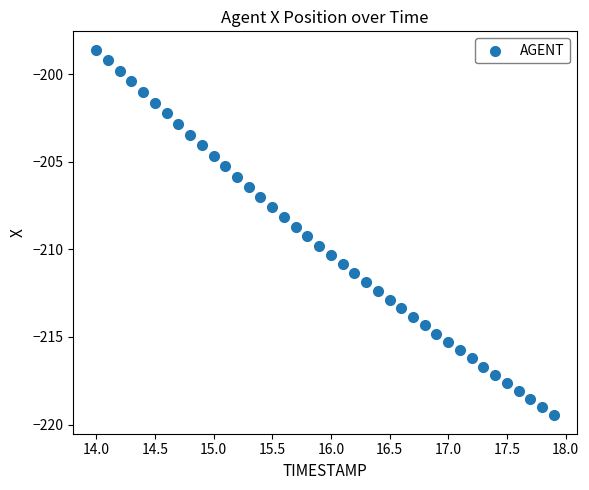

What is the range of X values (max minus min)?

3.9